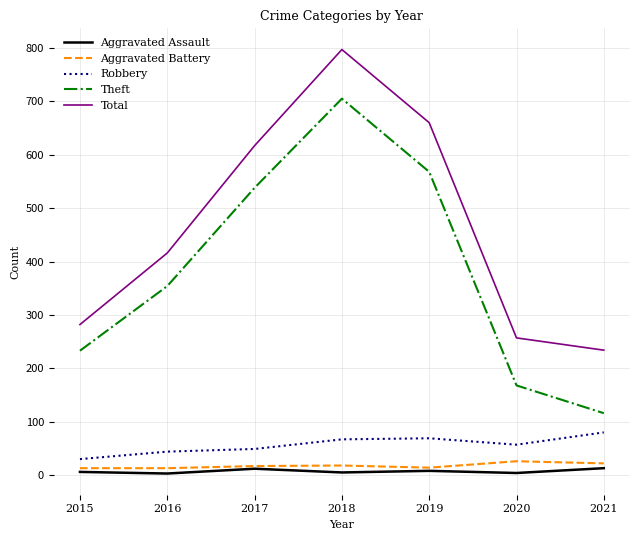

What is the difference between the maximum and minimum values in the Aggravated Assault series?

10